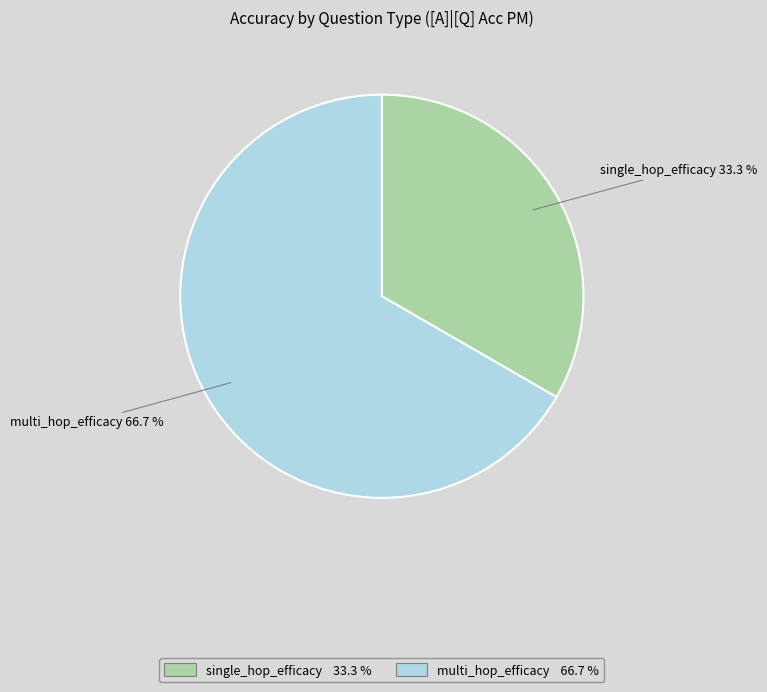

Rank the categories by value from highest to lowest.

multi_hop_efficacy, single_hop_efficacy